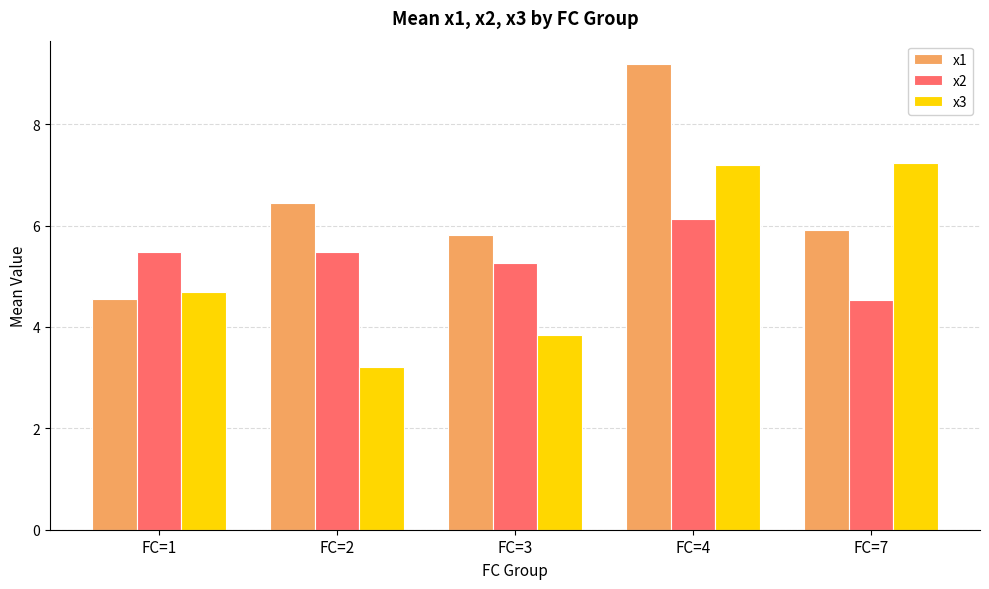

Between FC=4 and FC=7, which series saw the biggest shift?

x1